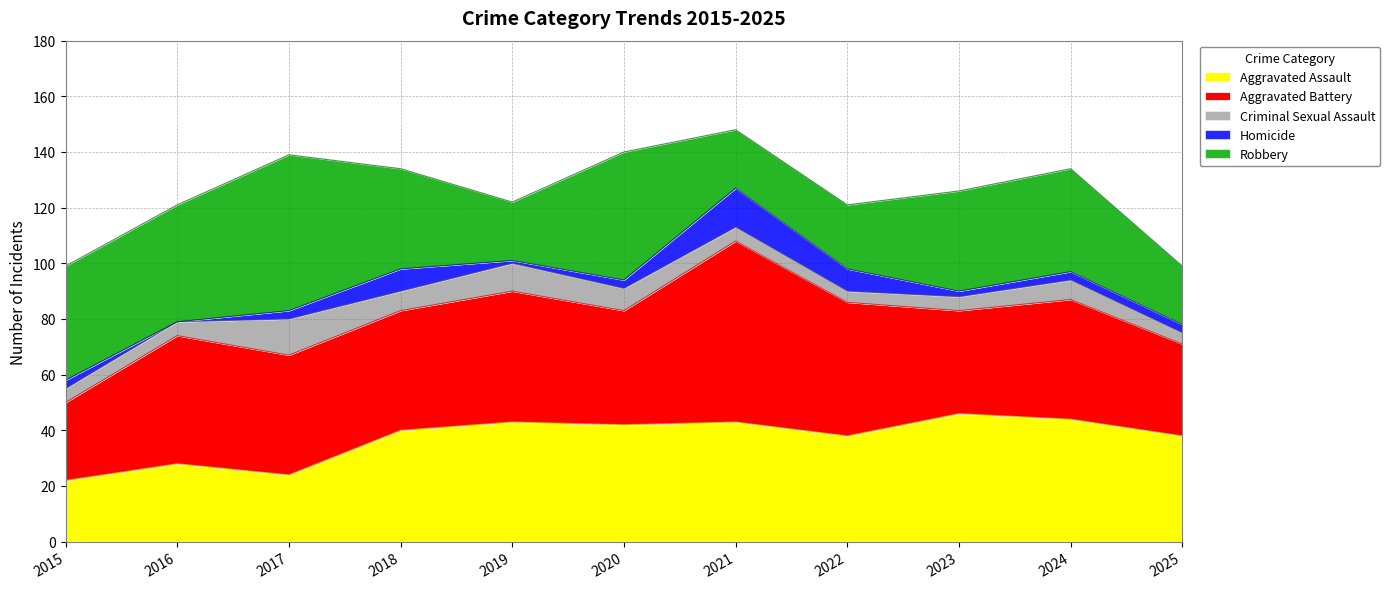

At how many categories does at least one series exceed 13?

11